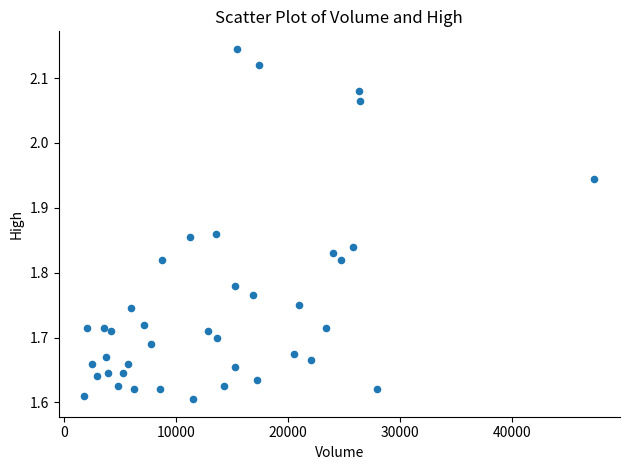

What is the range of Y values (max minus min)?

0.5